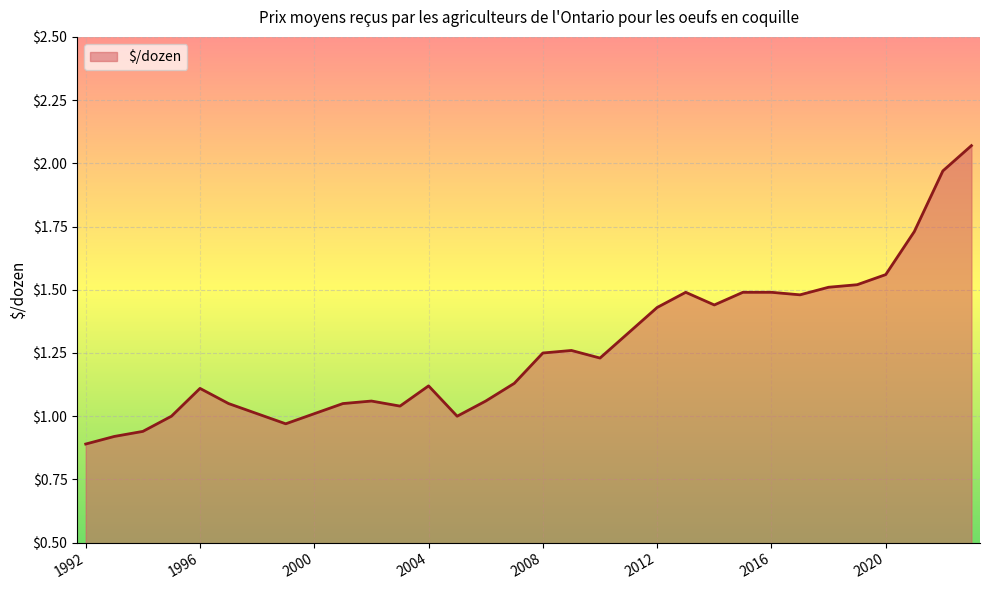

Rank the categories by value from highest to lowest.

2023, 2022, 2021, 2020, 2019, 2018, 2013, 2015, 2016, 2017, 2014, 2012, 2011, 2009, 2008, 2010, 2007, 2004, 1996, 2002, 2006, 1997, 2001, 2003, 1998, 2000, 1995, 2005, 1999, 1994, 1993, 1992